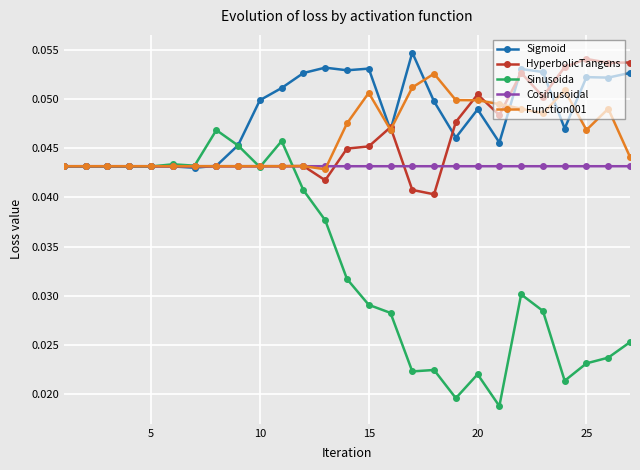

At how many categories does at least one series exceed 0?

27